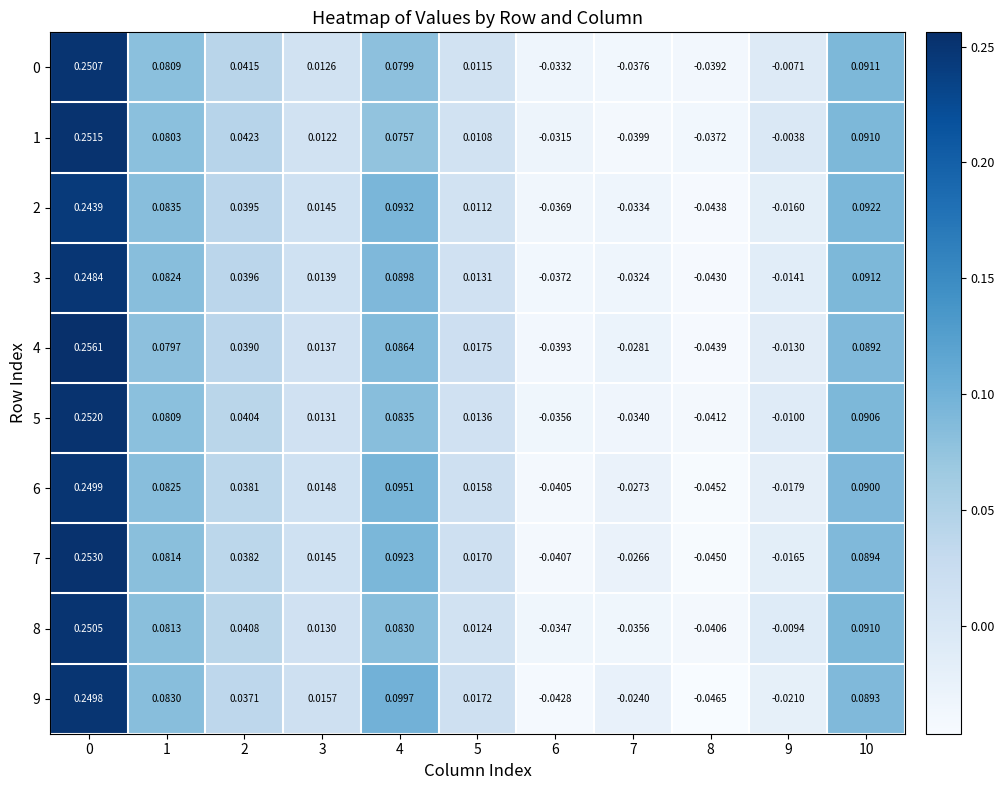

Is the value of 6 at 2 greater than the value of 9 at 8?

Yes